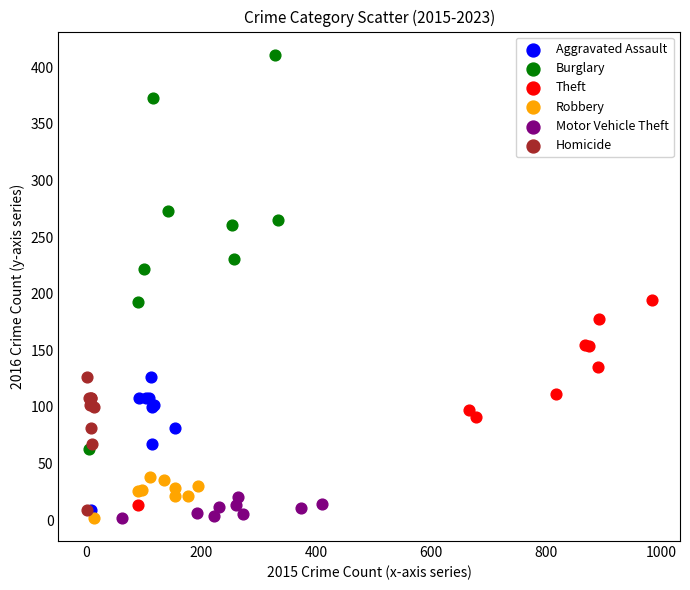

Which series contains the highest Y value?

Burglary